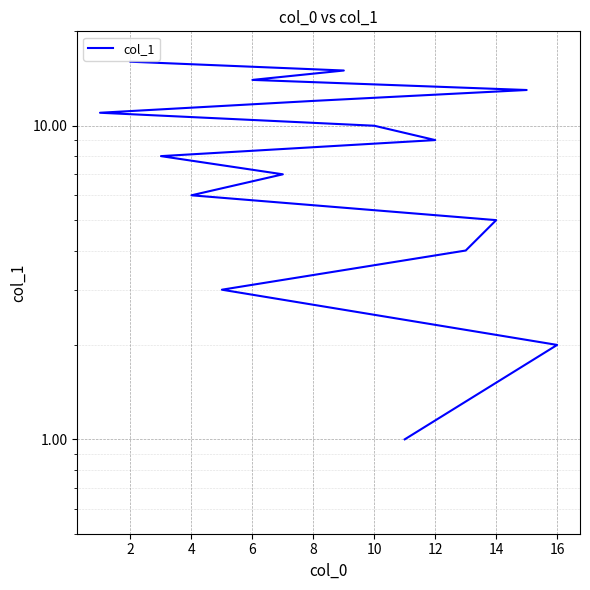

Between 10 and 6, which is larger?

6